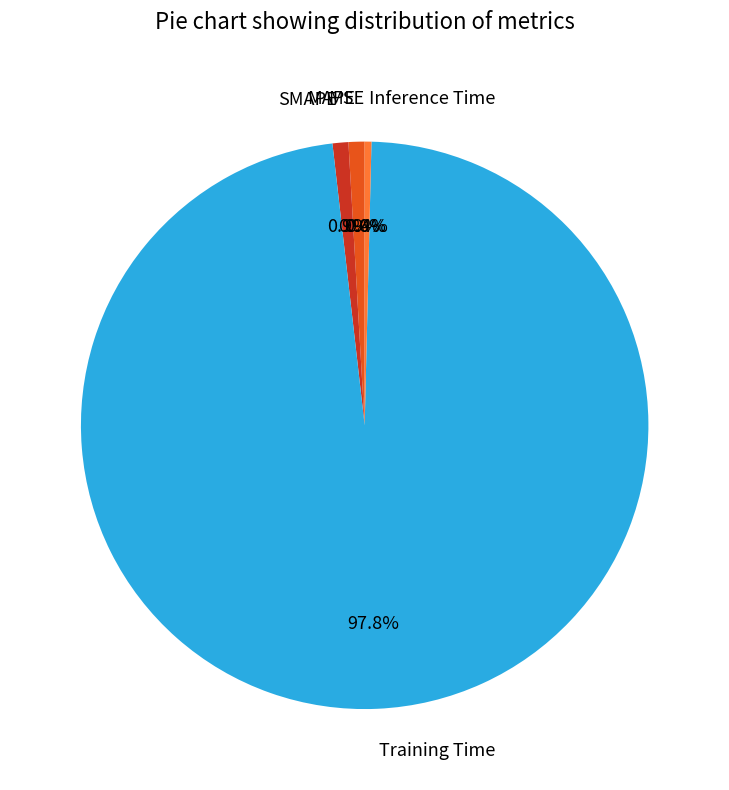

What percentage is NOT represented by MAPE?

99.1%